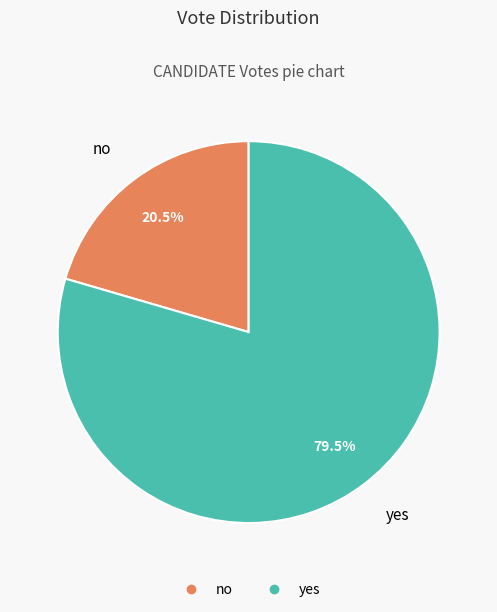

Between no and yes, which is larger?

yes